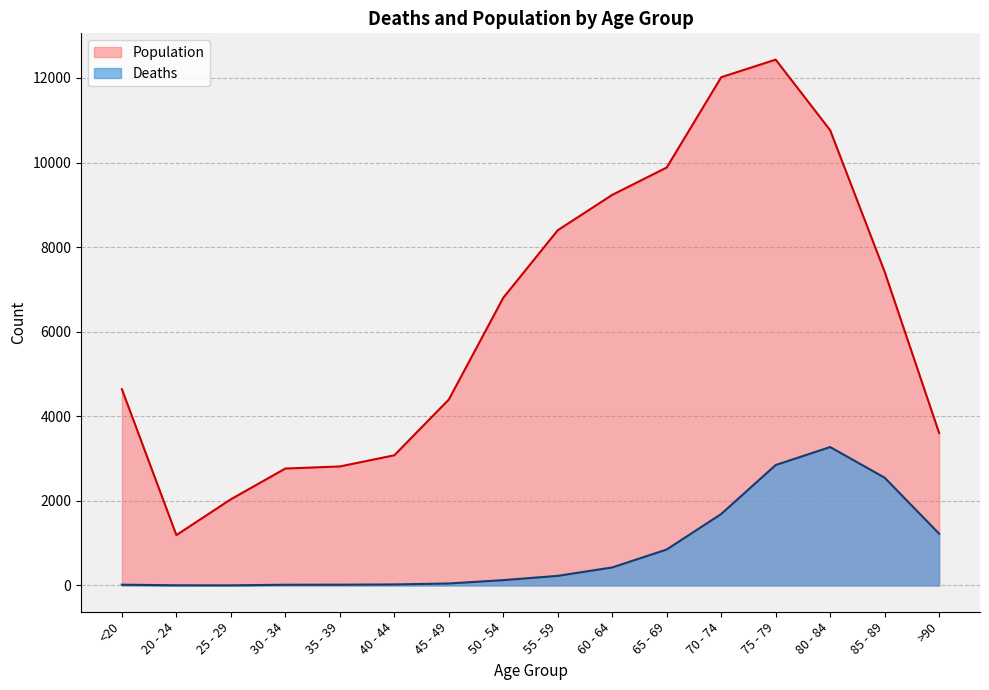

True or false: Population and Deaths cross at least once.

False